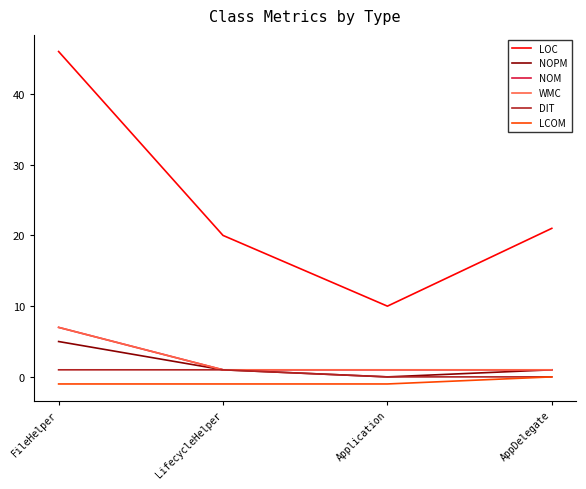

Does the chart display data point markers on the line(s)?

No